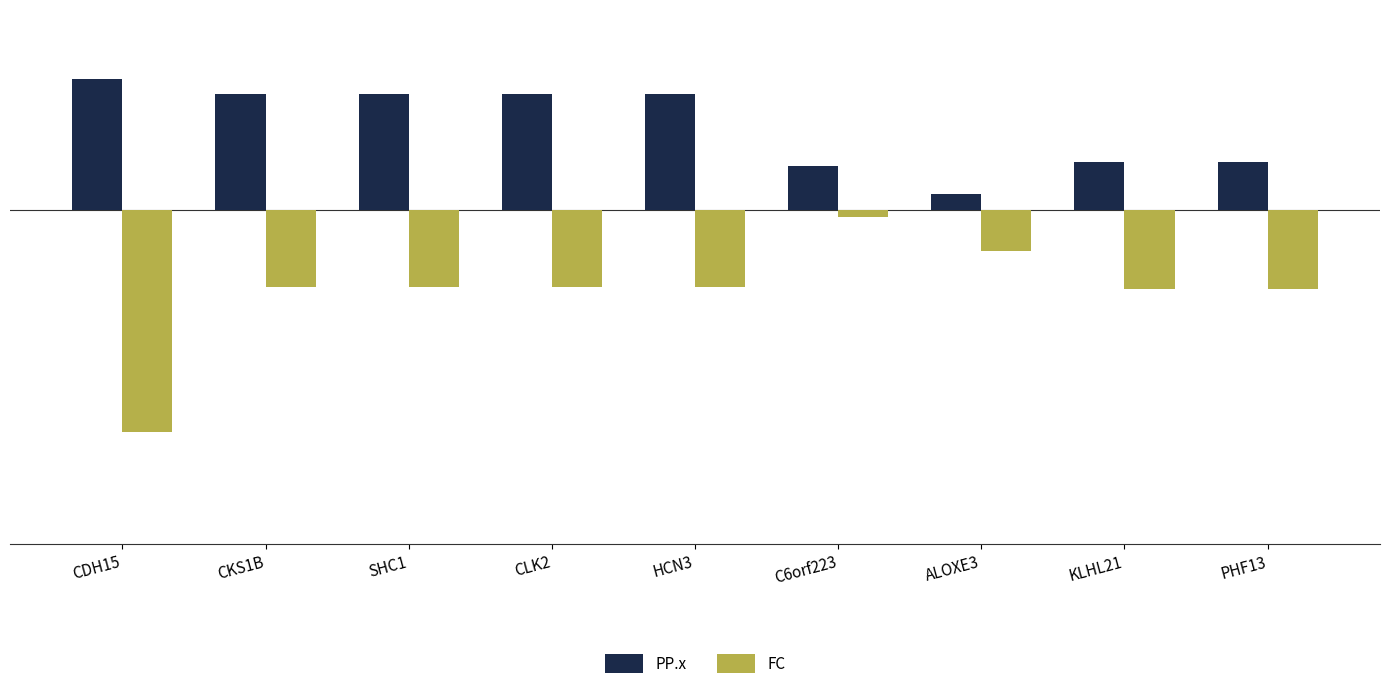

What is the difference between the maximum and second lowest values in the FC series?

0.5